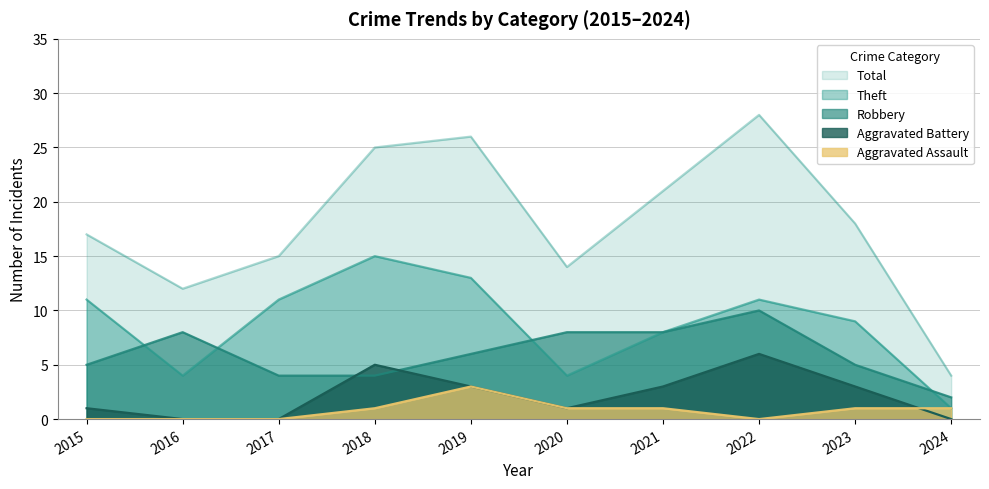

True or false: Theft and Aggravated Battery cross at least once.

False